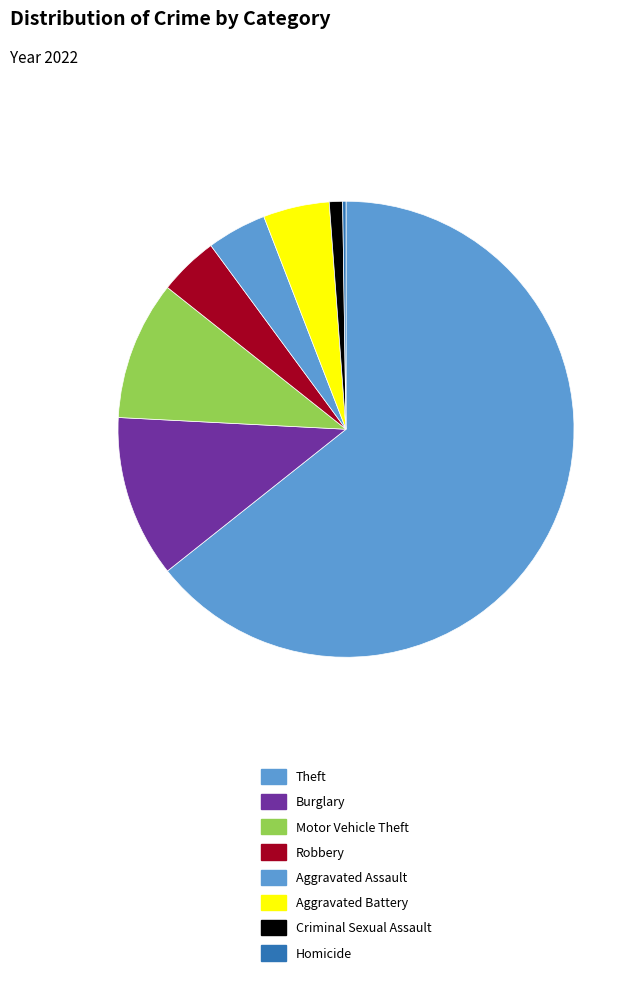

What portion of the pie excludes Aggravated Assault?

95.8%